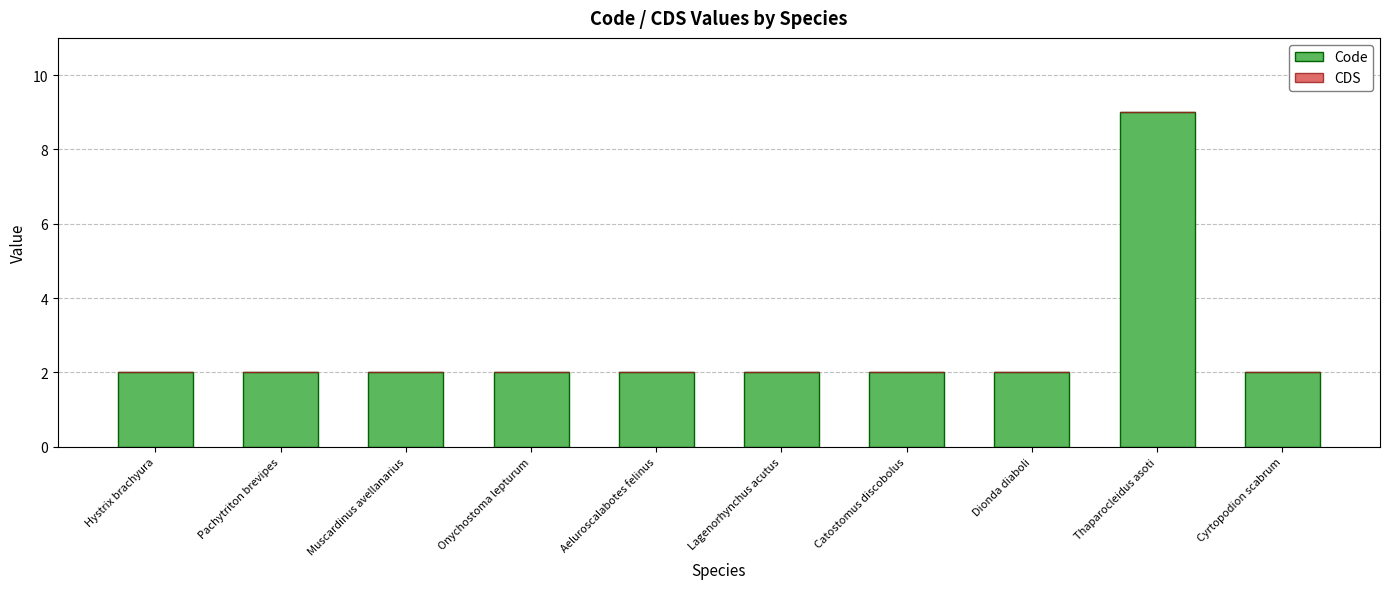

What is the sum of all values?

27